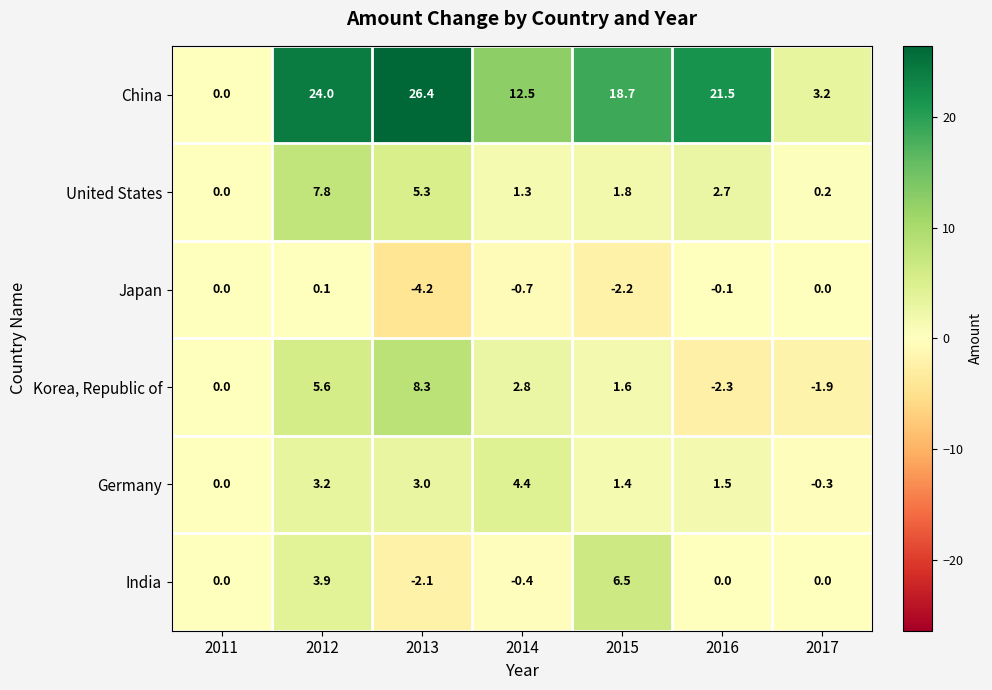

Is it true that China equals 0.8 at 2017?

False